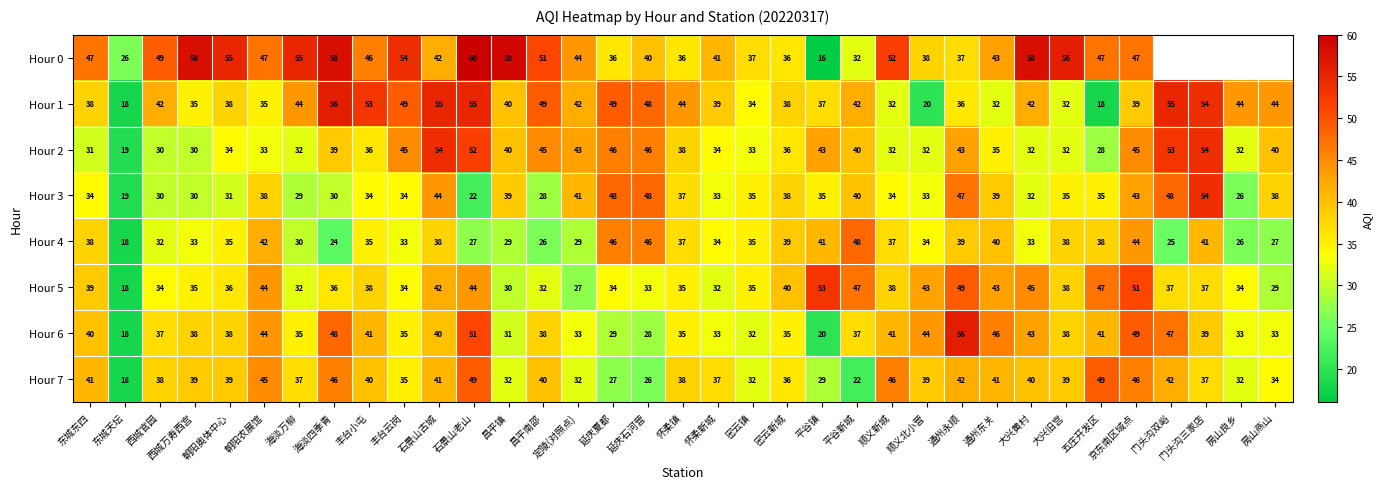

Which category has the lowest value across all series?

平谷镇